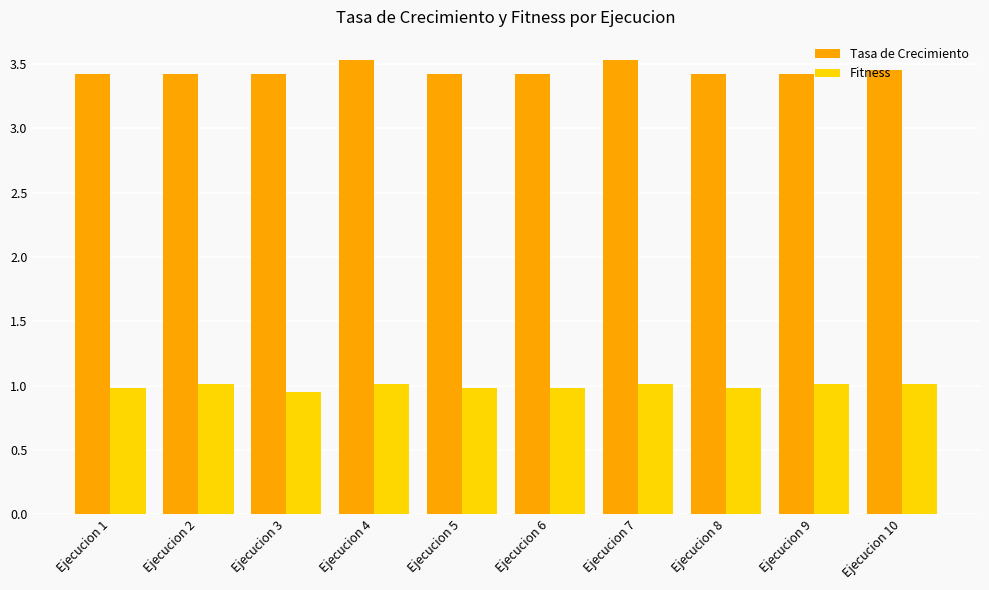

List the series in order of their peak value, highest first.

Tasa de Crecimiento, Fitness